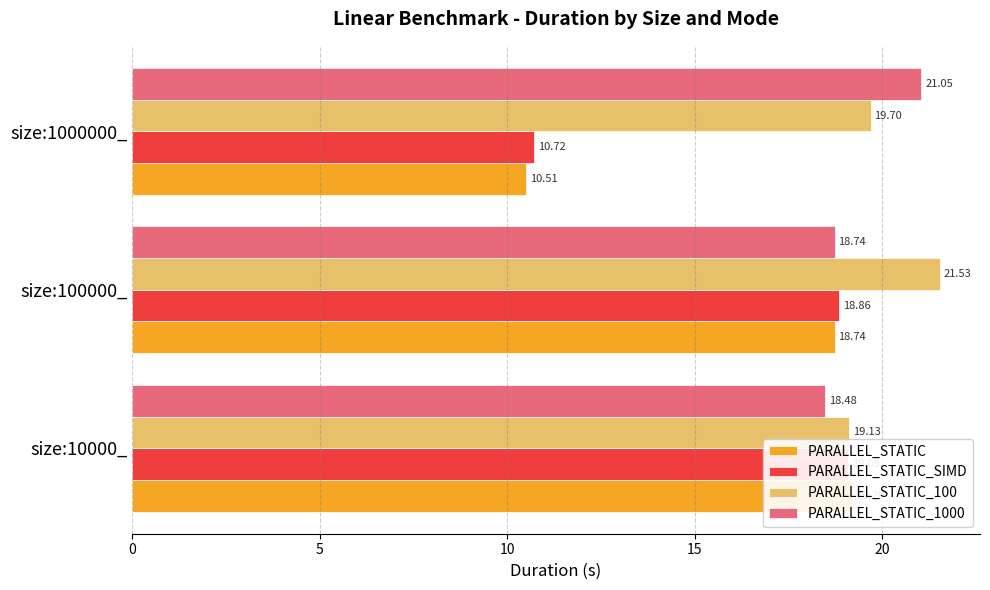

At size:100000_, list the series in order from smallest to largest.

PARALLEL_STATIC_1000, PARALLEL_STATIC, PARALLEL_STATIC_SIMD, PARALLEL_STATIC_100